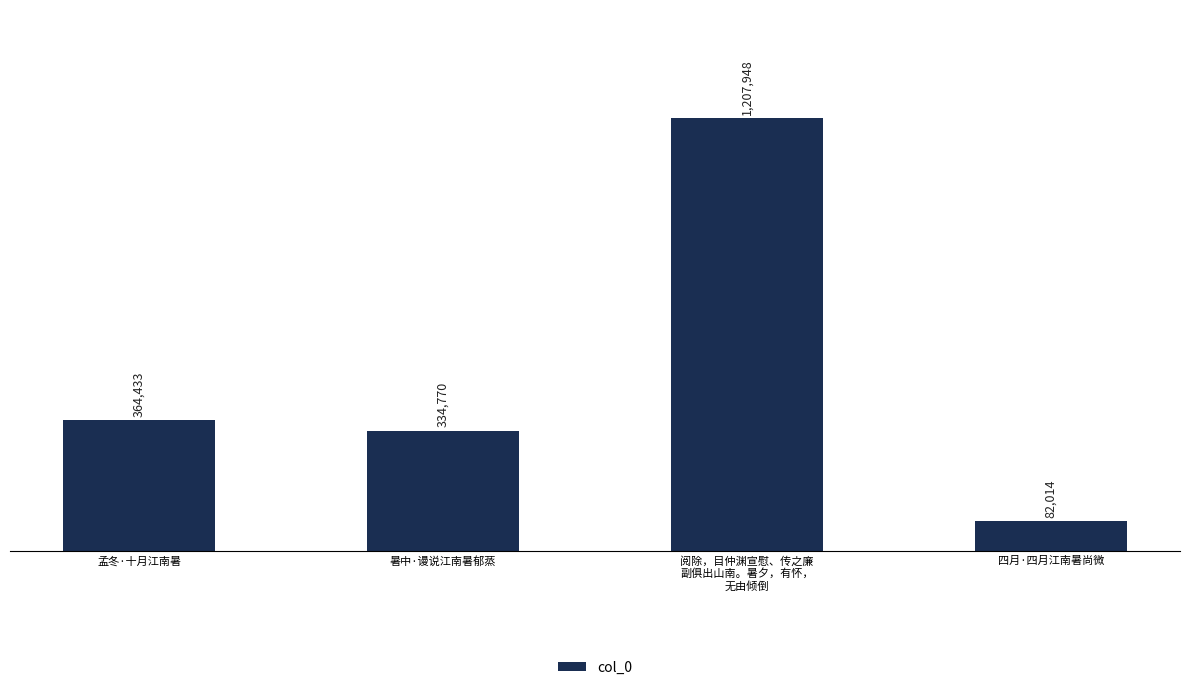

Reading left to right, extract all data points from this chart.

孟冬·十月江南暑=364433	暑中·谩说江南暑郁蒸=334770	阅除，目仲渊宣慰、传之廉
副俱出山南。暑夕，有怀，
无由倾倒=1207948	四月·四月江南暑尚微=82014